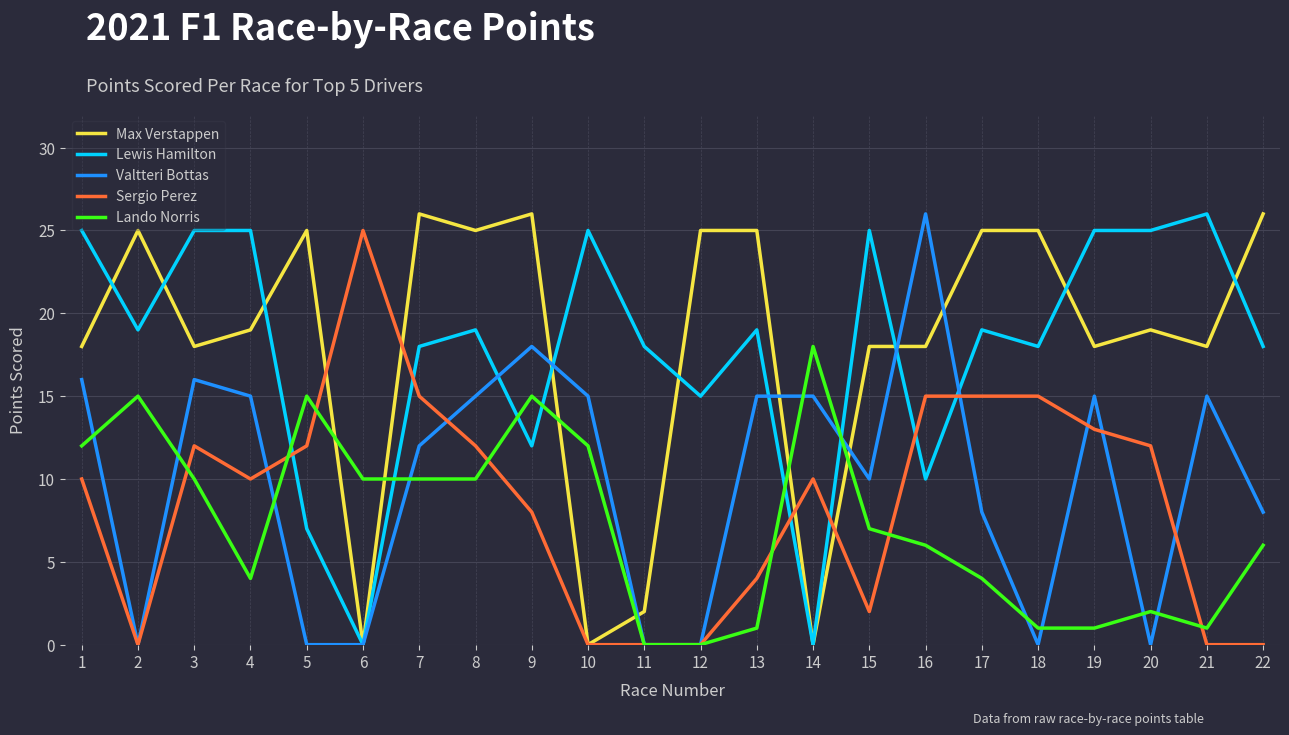

The value of Sergio Perez at 15 is 2. True or false?

True